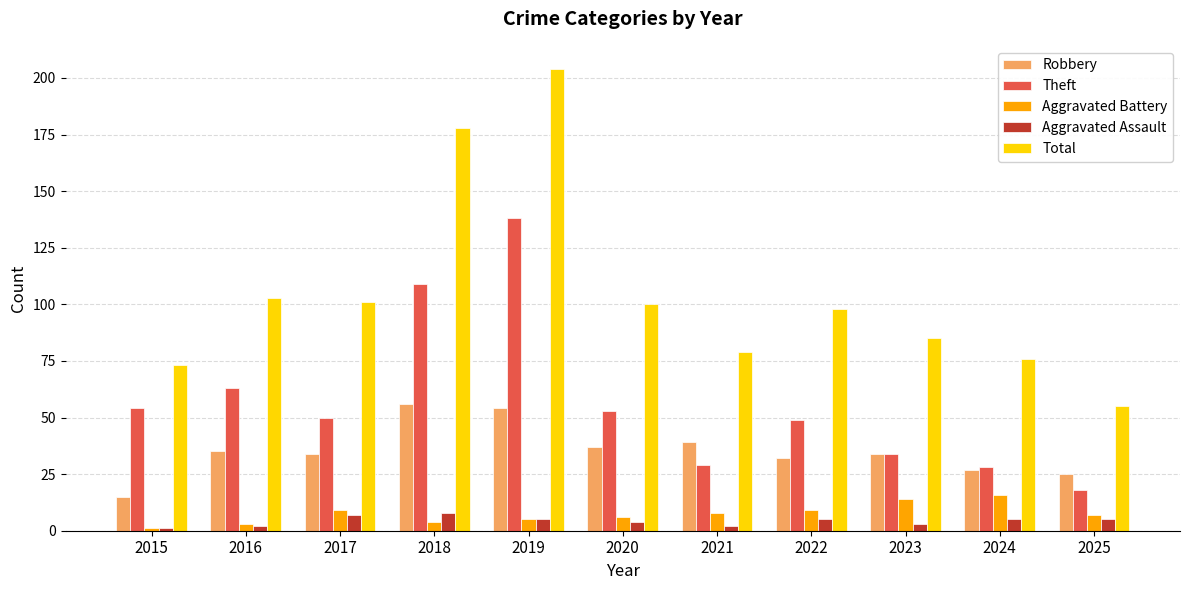

What are all the series names shown in the legend?

Robbery, Theft, Aggravated Battery, Aggravated Assault, Total